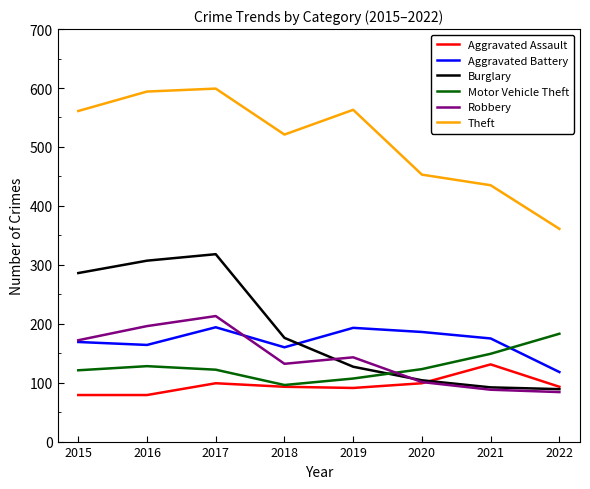

The Aggravated Battery series shows 263 at 2018. True or false?

False